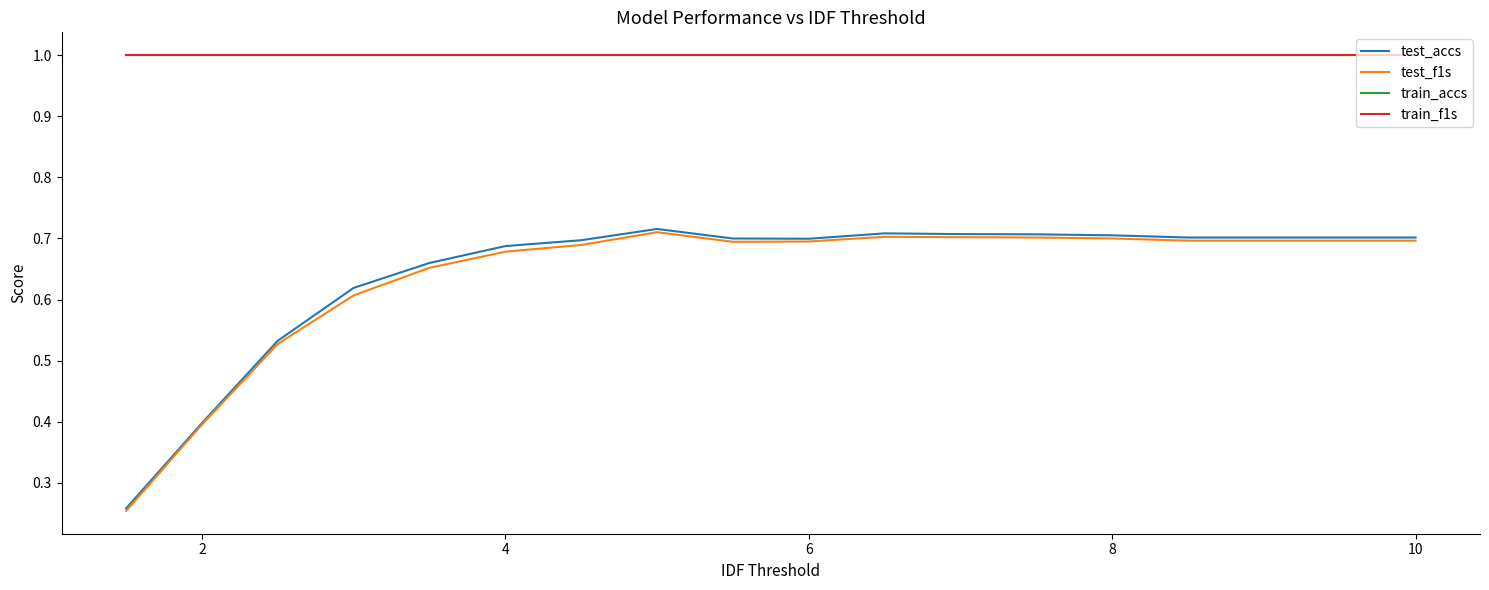

What are all the series names shown in the legend?

test_accs, test_f1s, train_accs, train_f1s